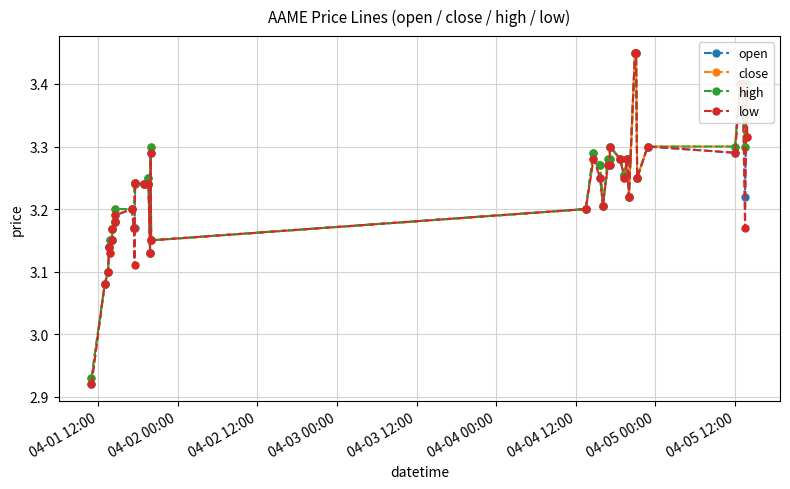

True or false: low has more than 2 interior local peaks.

True